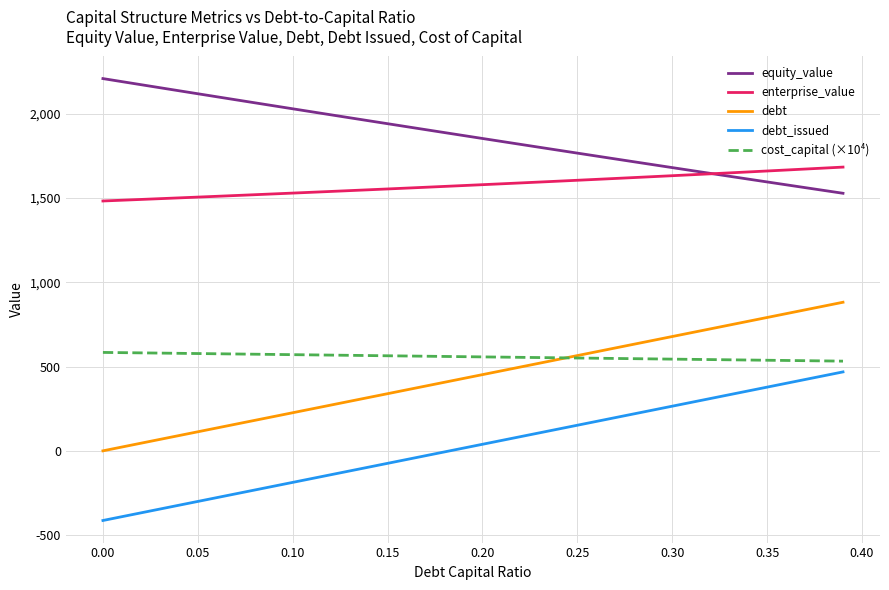

Rank the series by their maximum value, from highest to lowest.

equity_value, enterprise_value, debt, cost_capital (×10⁴), debt_issued